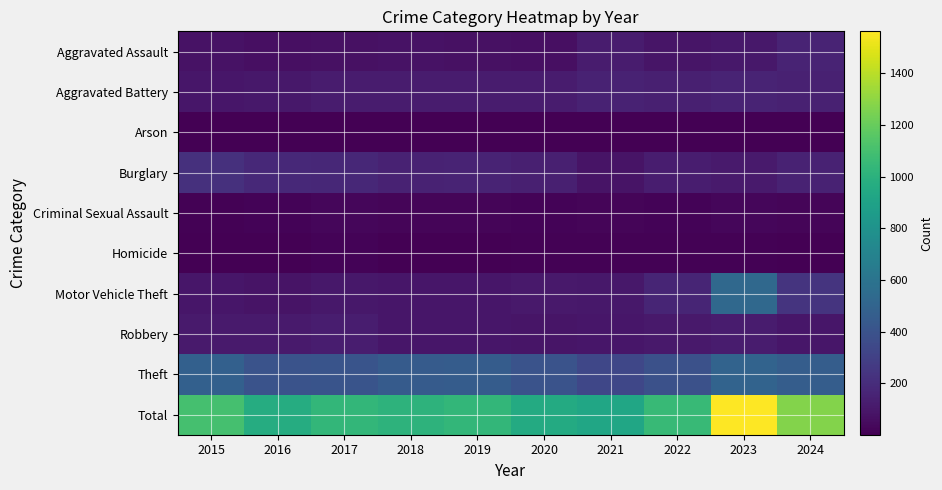

At how many categories does at least one series exceed 1286?

1